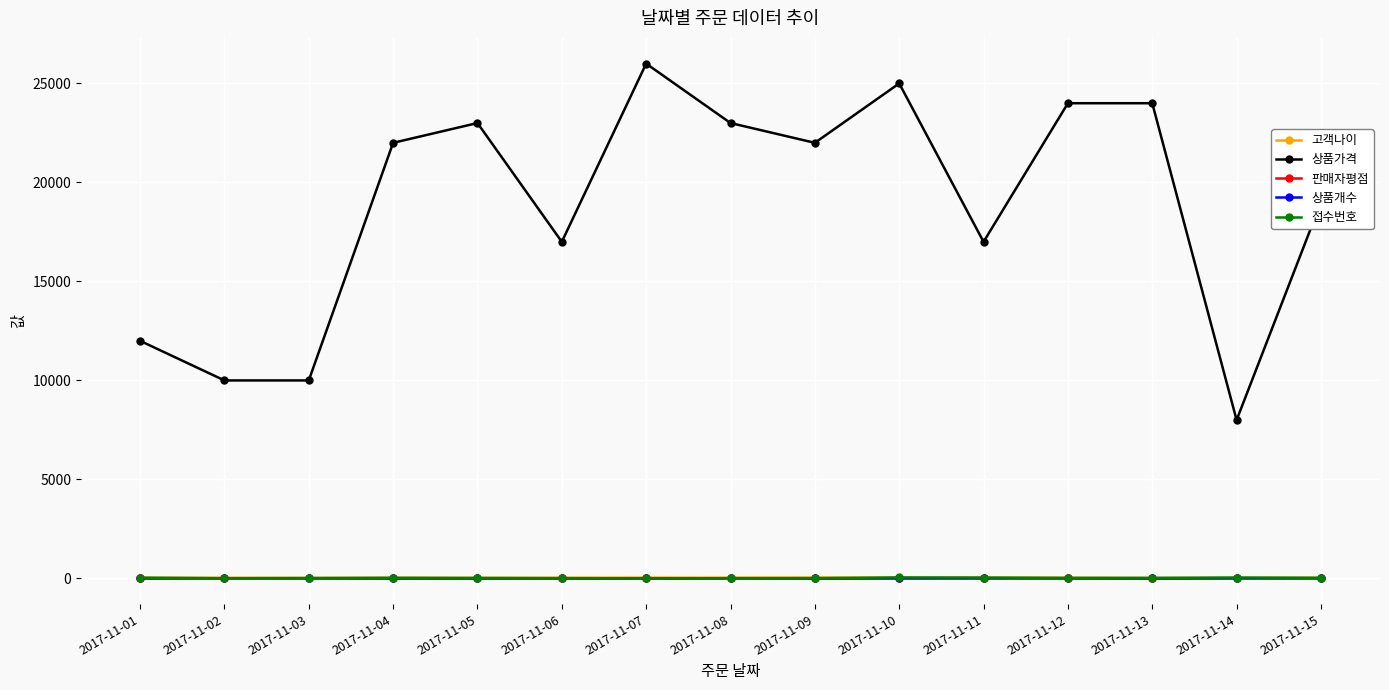

Which category has the highest value across all series?

2017-11-07